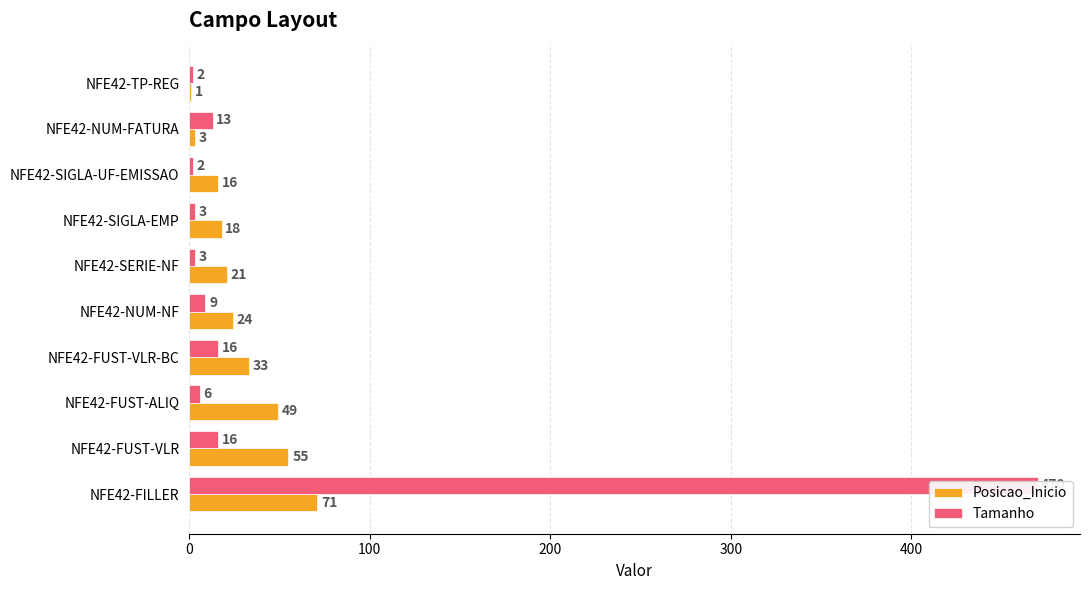

Which series has the largest total across all categories?

Tamanho